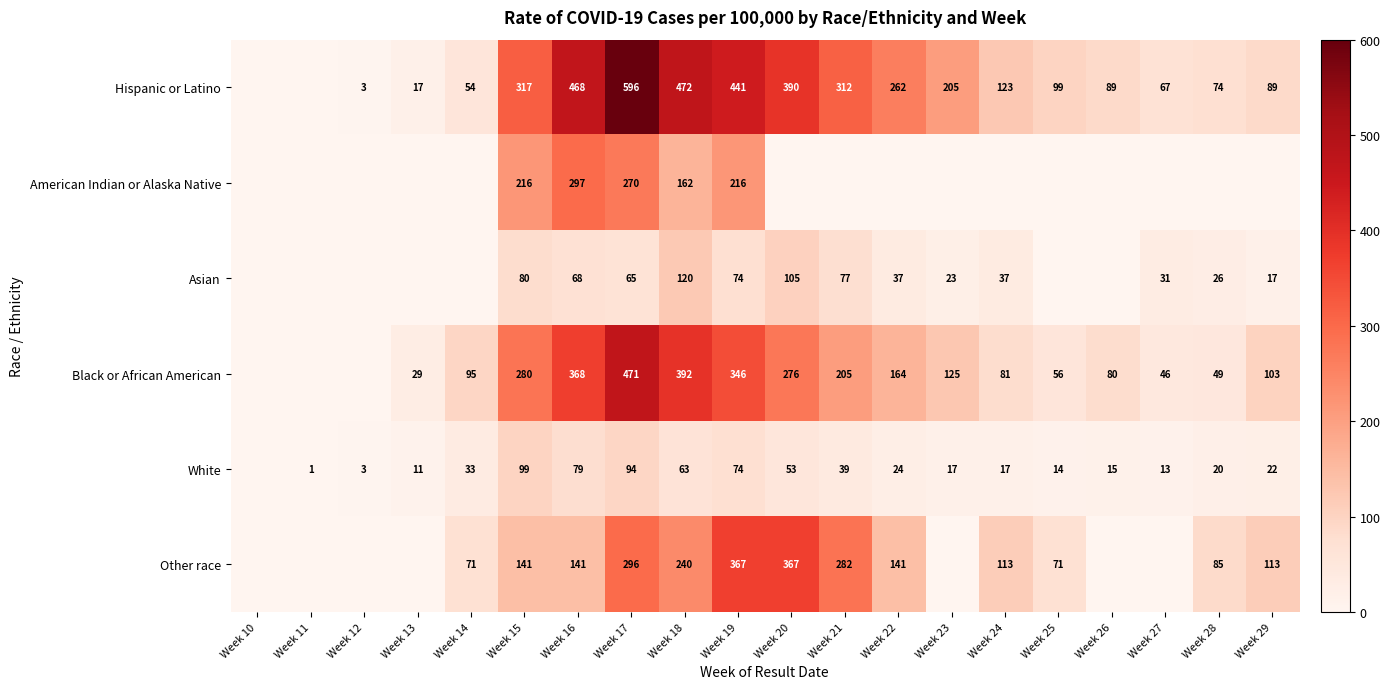

At which category is the sum across all series the highest?

Week 17